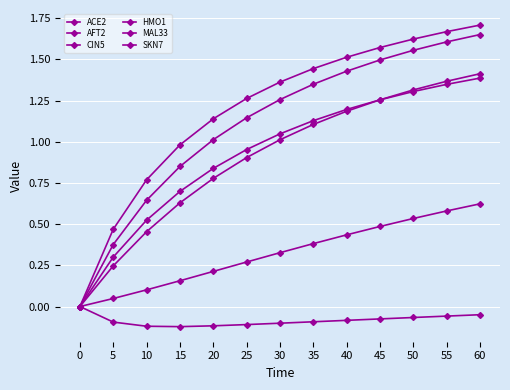

Count the number of data series in this chart.

6